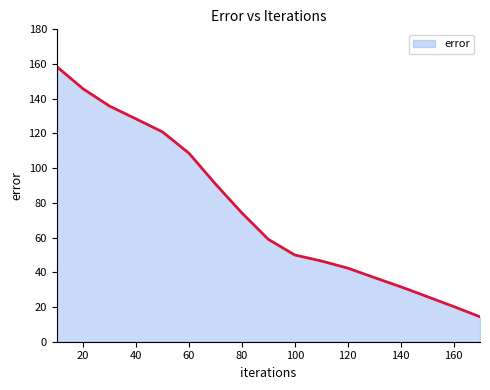

What is the greatest value displayed?

158.5